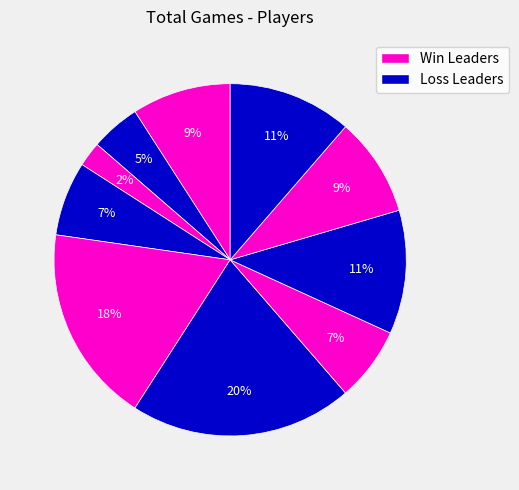

Does any single category account for the majority?

No